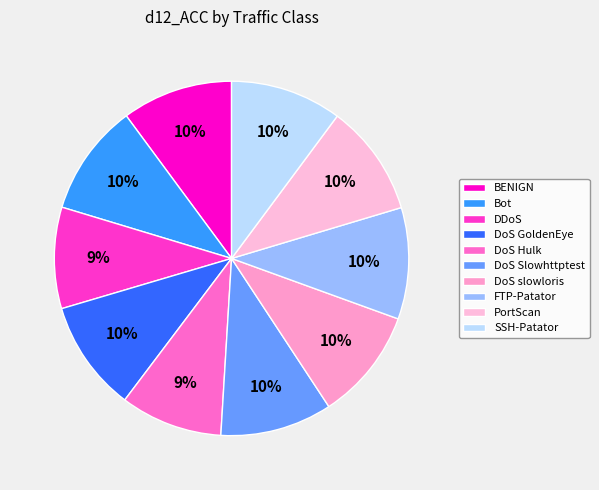

What percentage is NOT represented by DoS slowloris?

89.8%